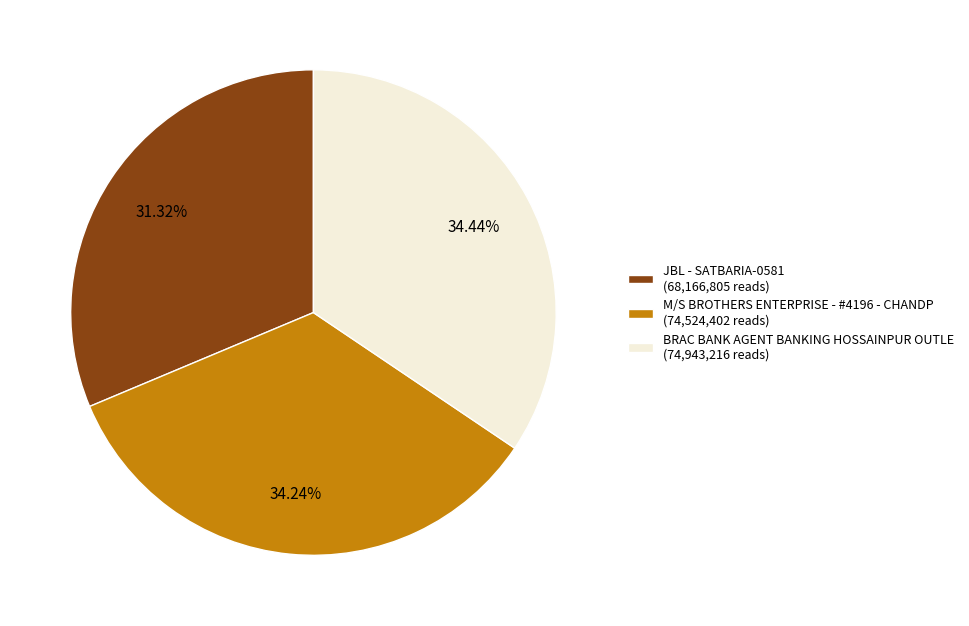

What is the ratio of the value at BRAC BANK AGENT BANKING HOSSAINPUR OUTLE (74,943,216 reads) to the value at JBL - SATBARIA-0581 (68,166,805 reads)?

1.1